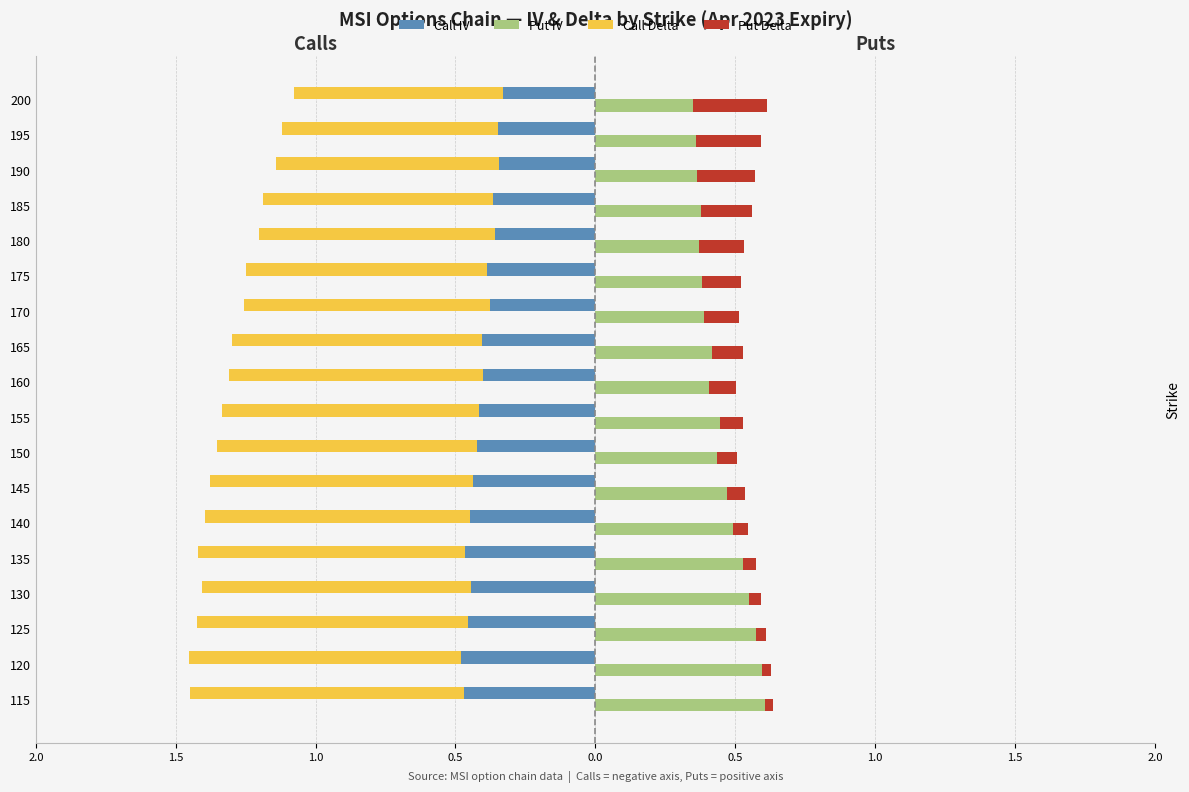

The Put Delta series shows 0.1 at 175. True or false?

True